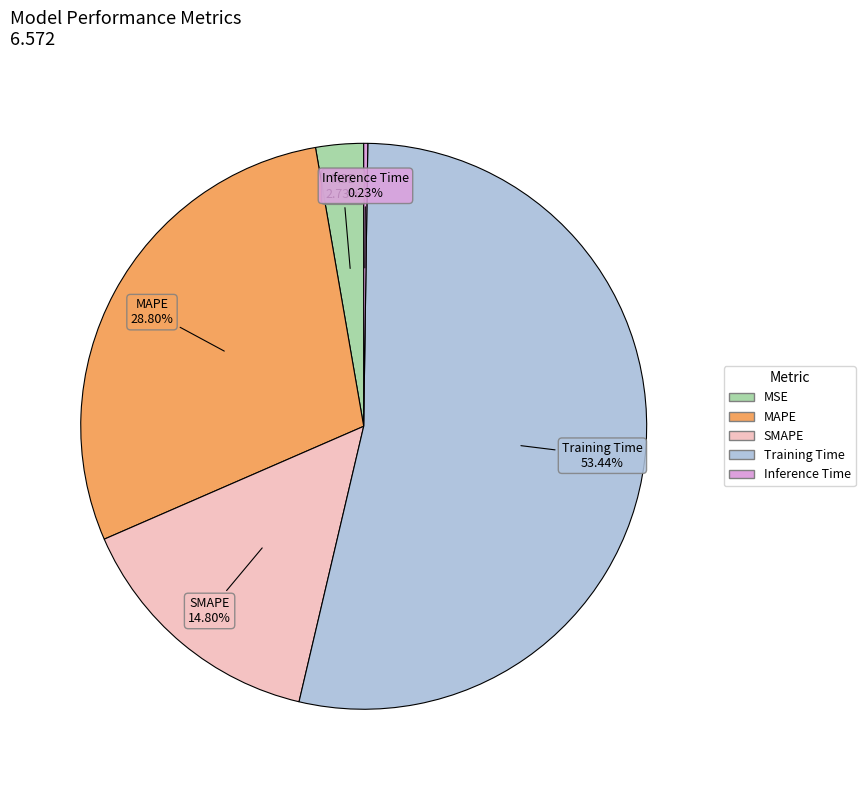

Which category has the biggest portion of the pie?

Training Time